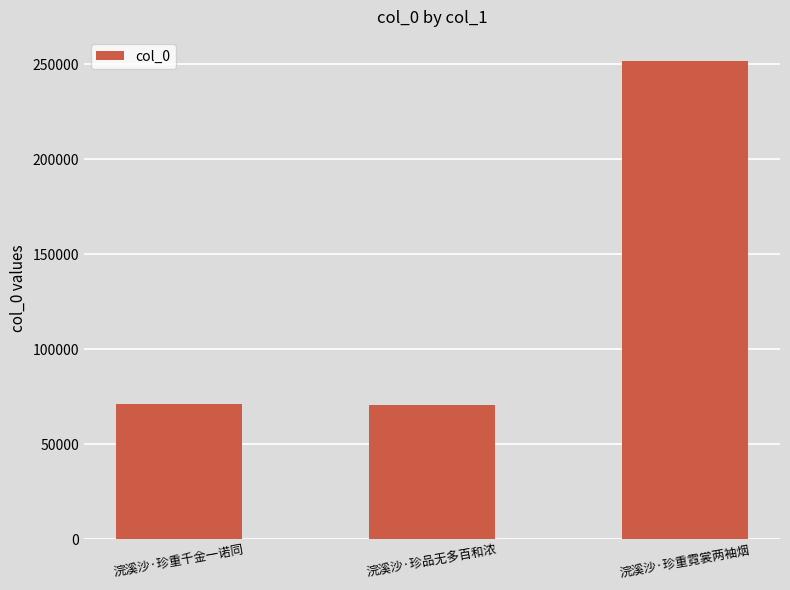

What position from the right is 浣溪沙·珍重千金一诺同?

3